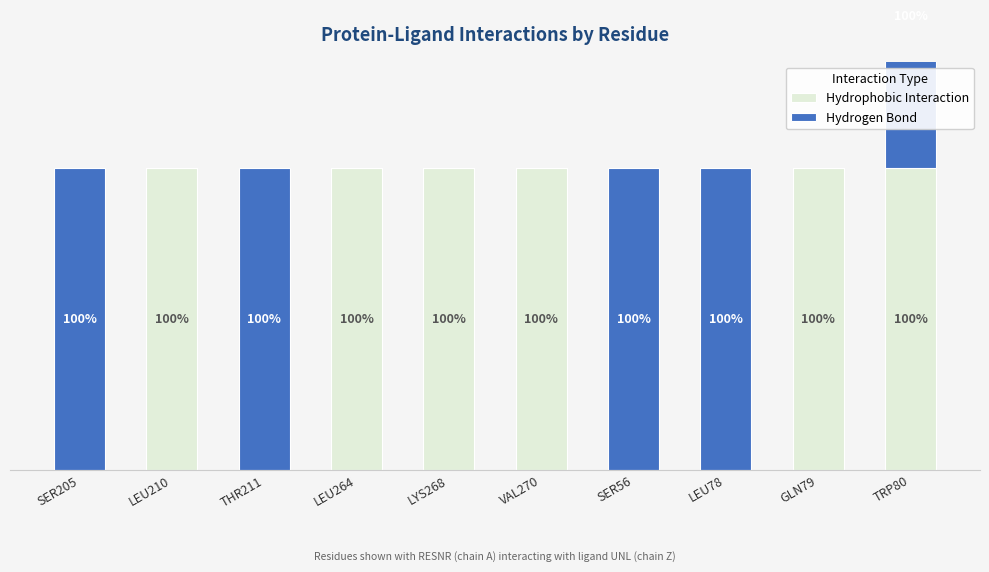

What position from the left is LYS268?

5